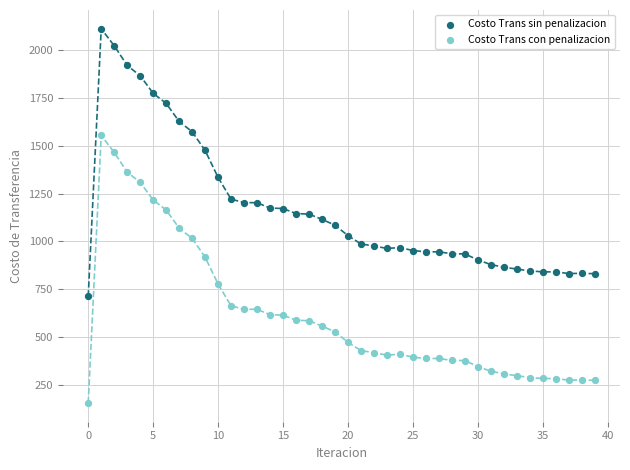

Which series contains the highest Y value?

Costo Trans sin penalizacion